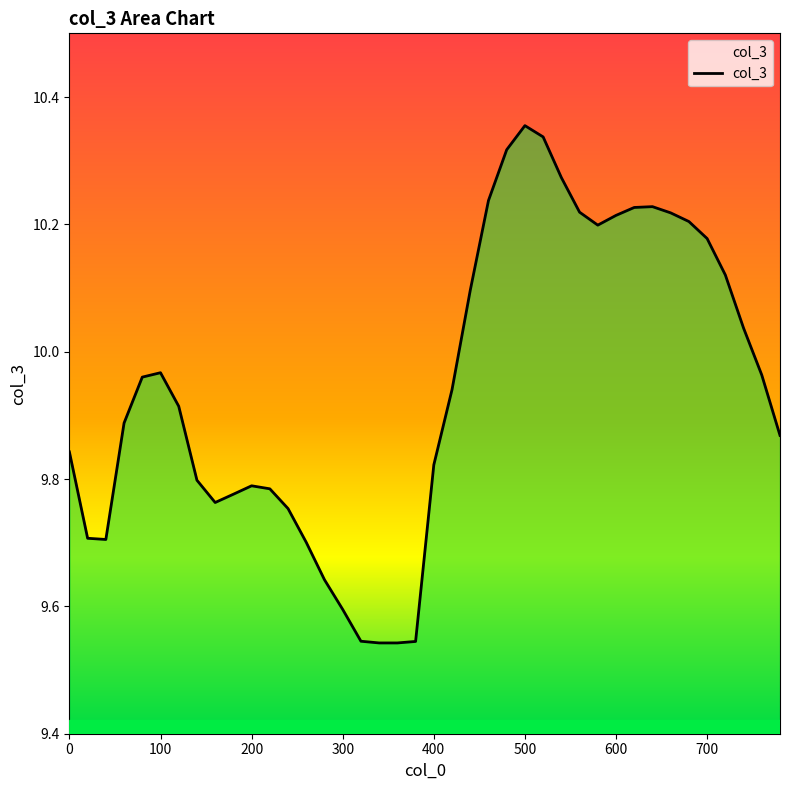

What is the difference between the maximum and minimum values?

0.8